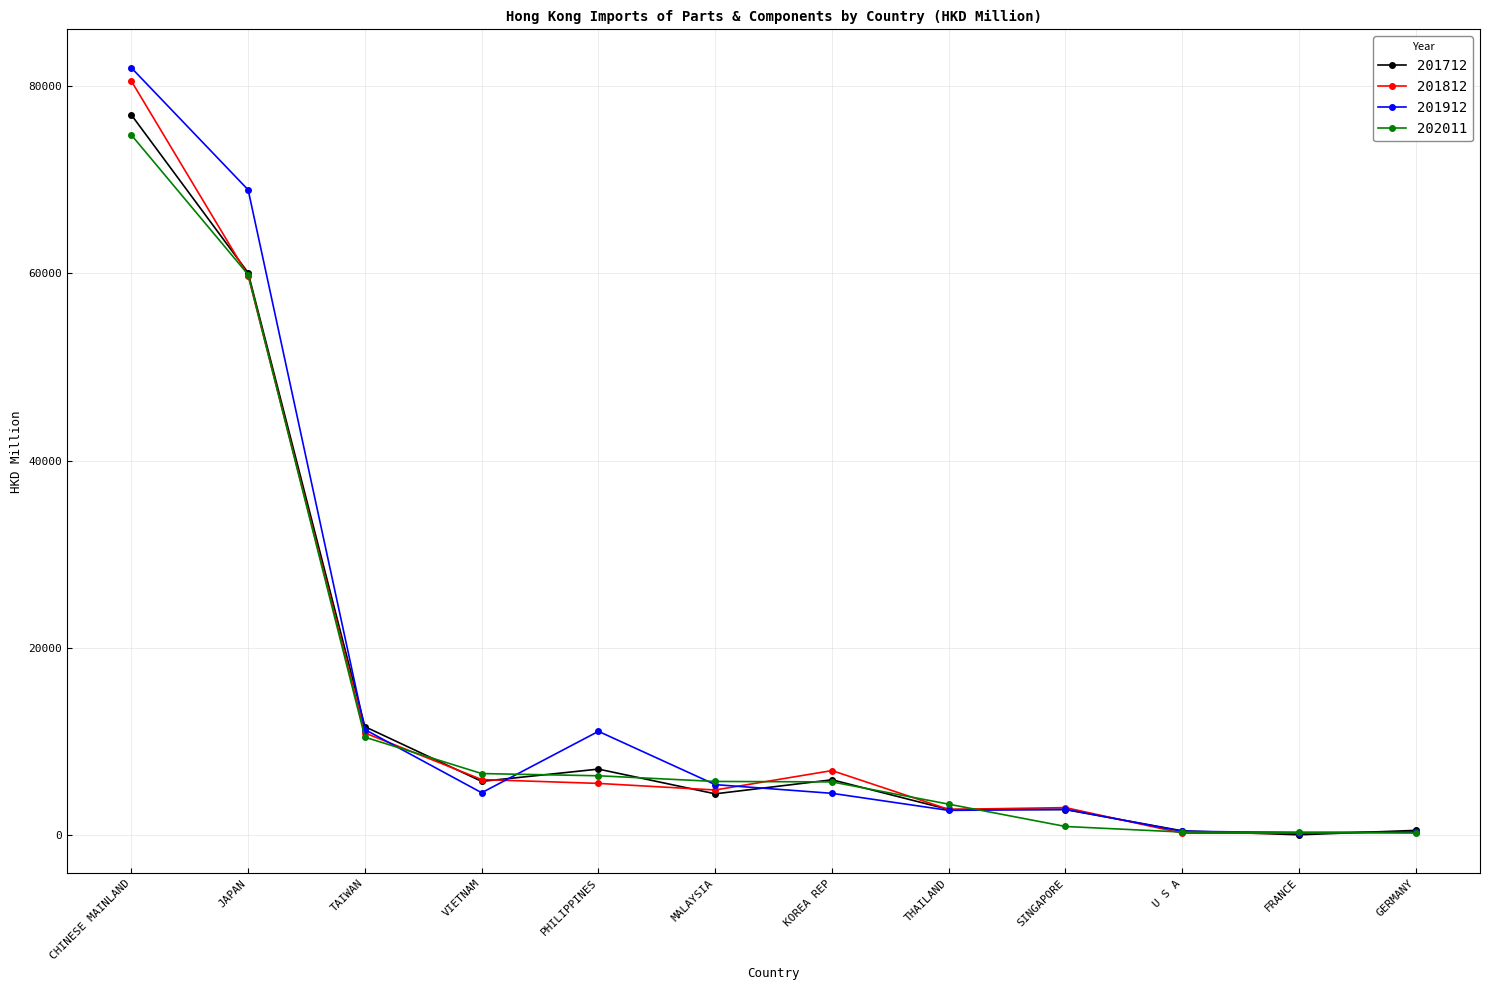

Which series has the widest spread of values?

201912